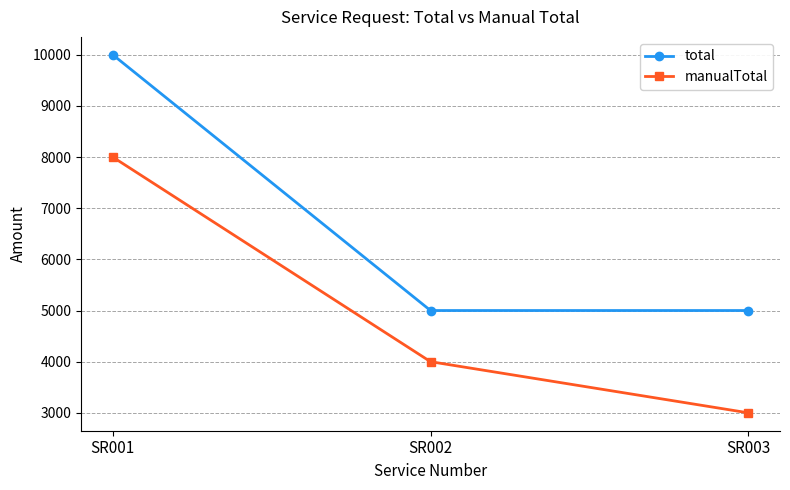

Count the number of categories in the chart.

3